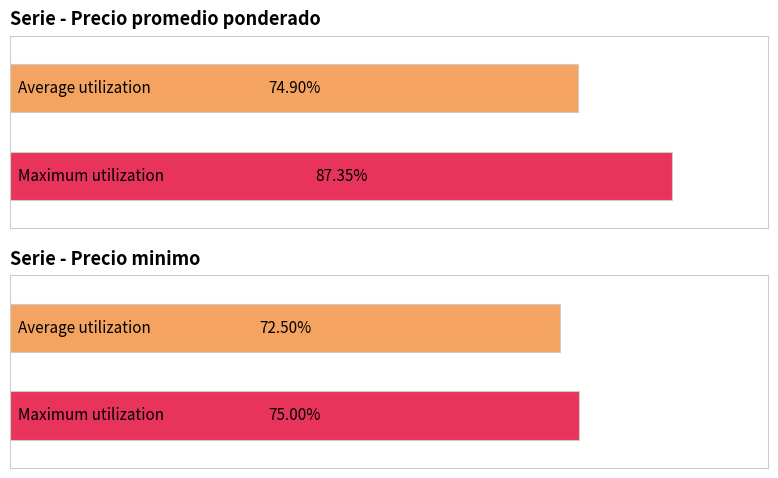

List the series in order of their peak value, lowest first.

Precio minimo, Precio promedio ponderado